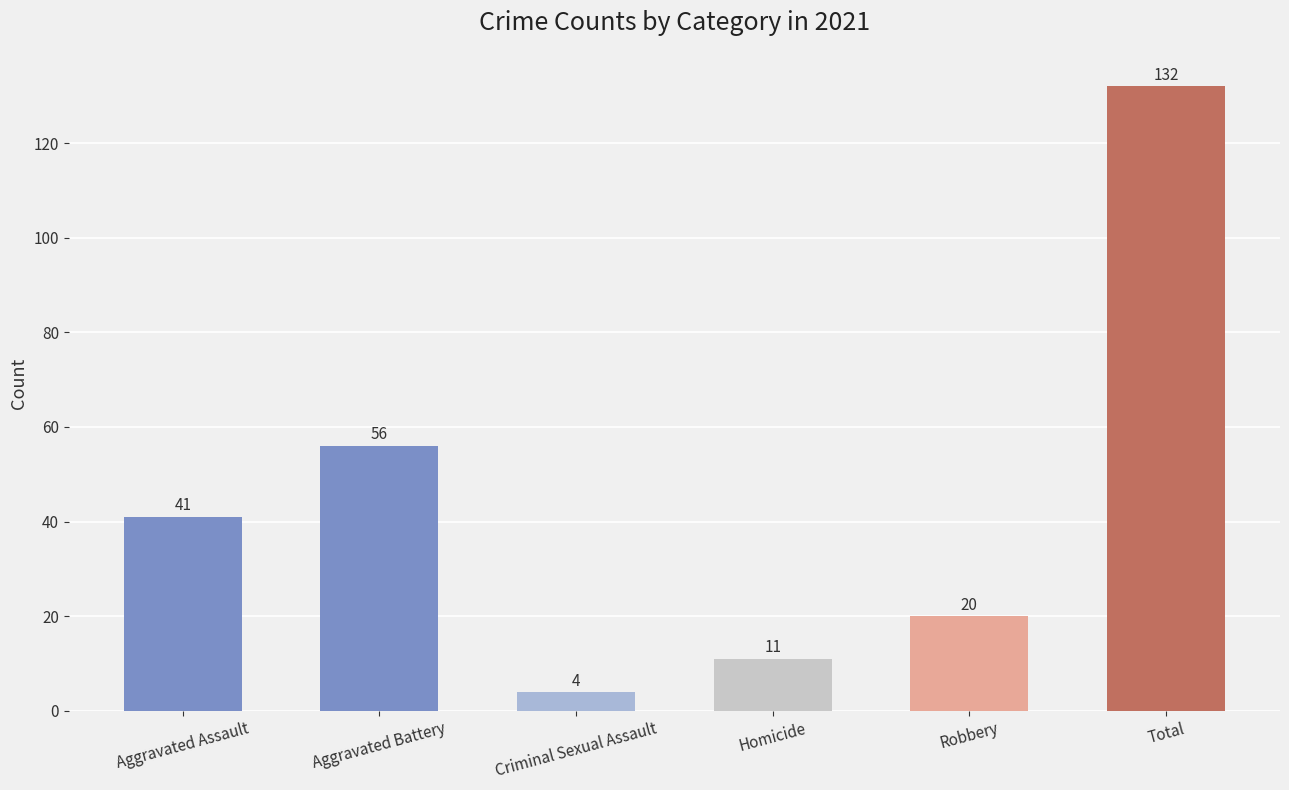

True or false: the data shows 132 at Total.

True